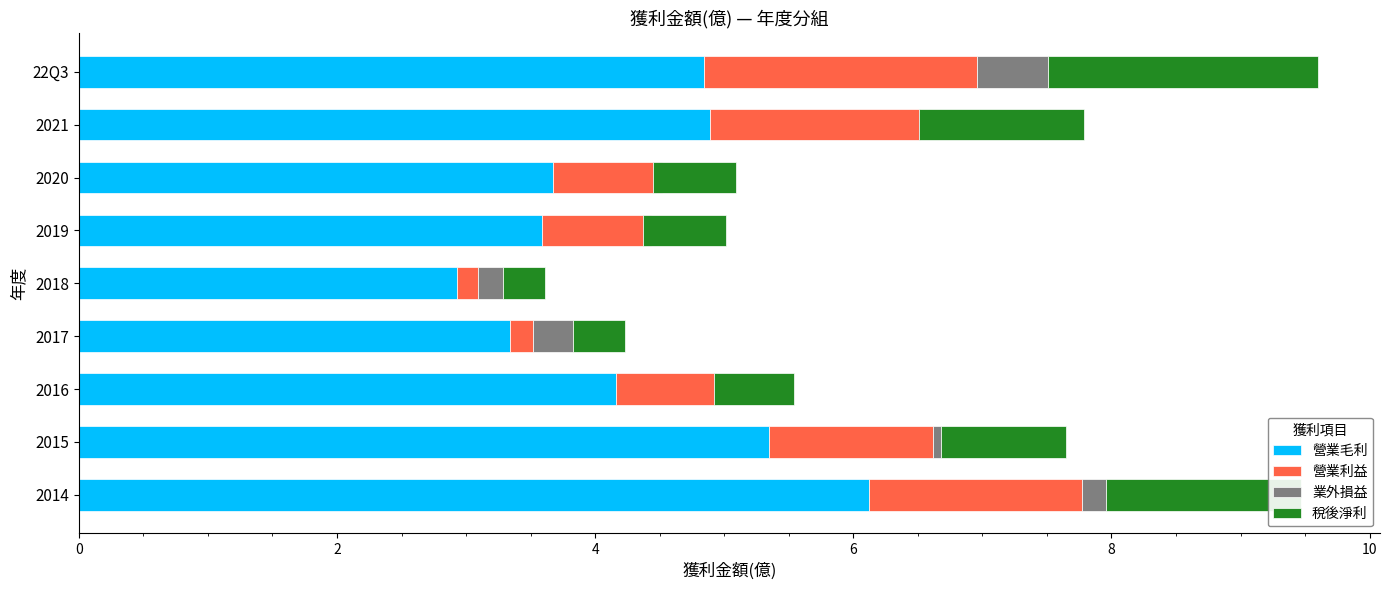

How many values in 業外損益 are below zero?

4